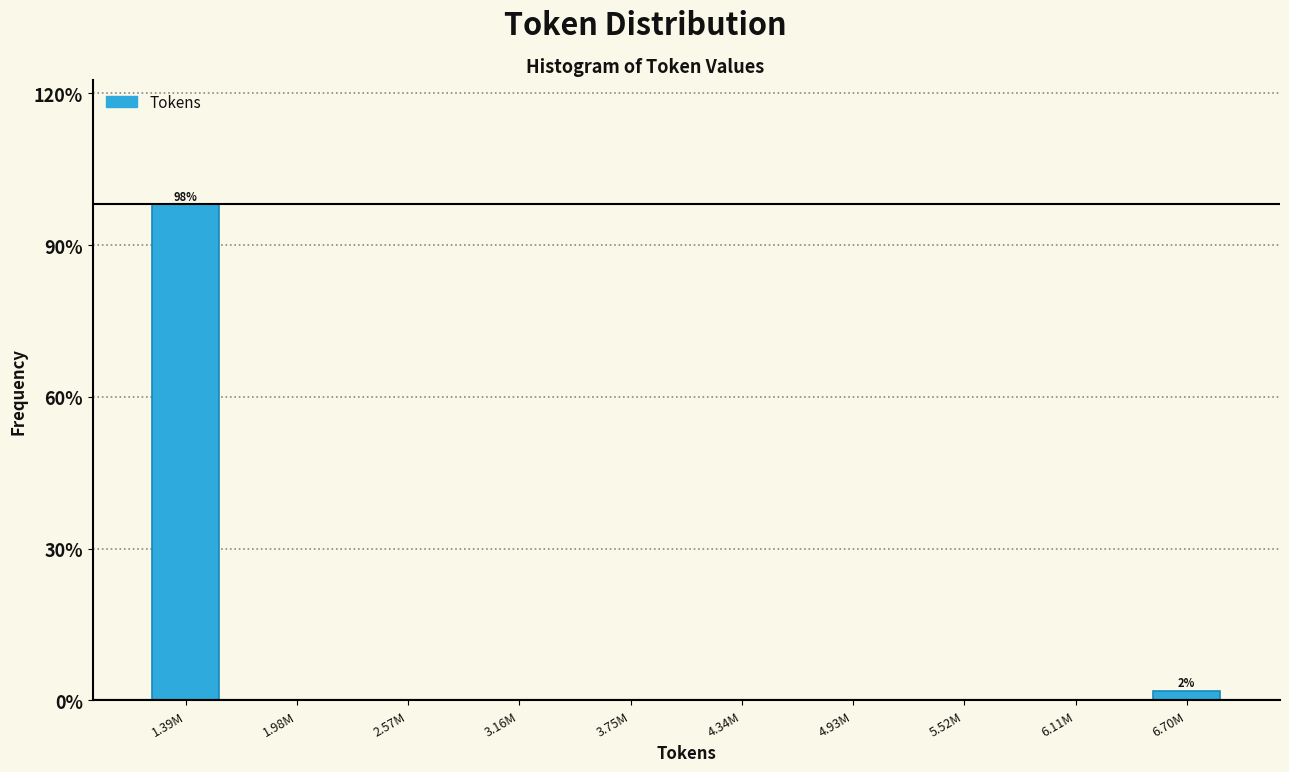

Reading right to left, transcribe all the data shown in this chart.

6.70M=1.9	6.11M=0.0	5.52M=0.0	4.93M=0.0	4.34M=0.0	3.75M=0.0	3.16M=0.0	2.57M=0.0	1.98M=0.0	1.39M=98.1